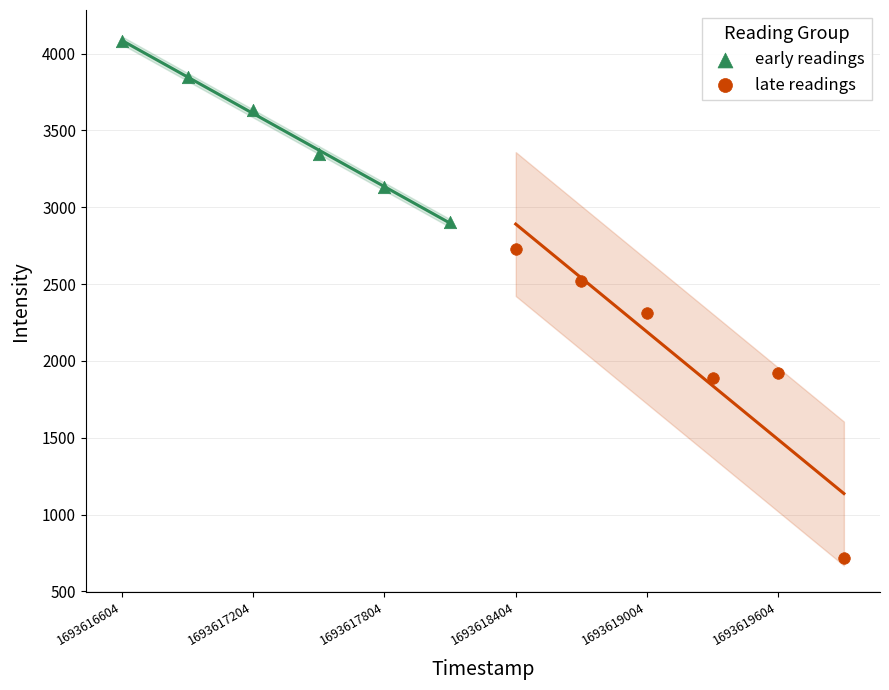

Which series has the largest Y range (max minus min)?

late readings